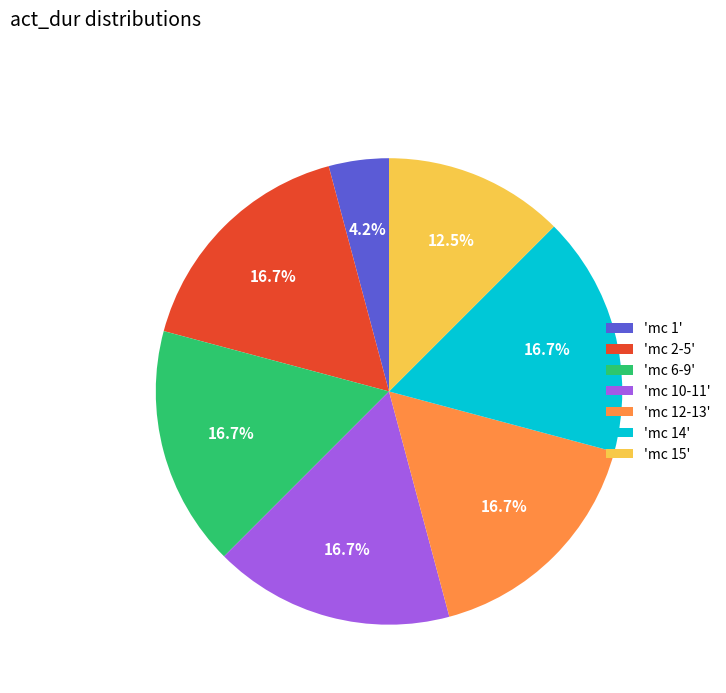

Is there any slice that represents more than half of the pie?

No